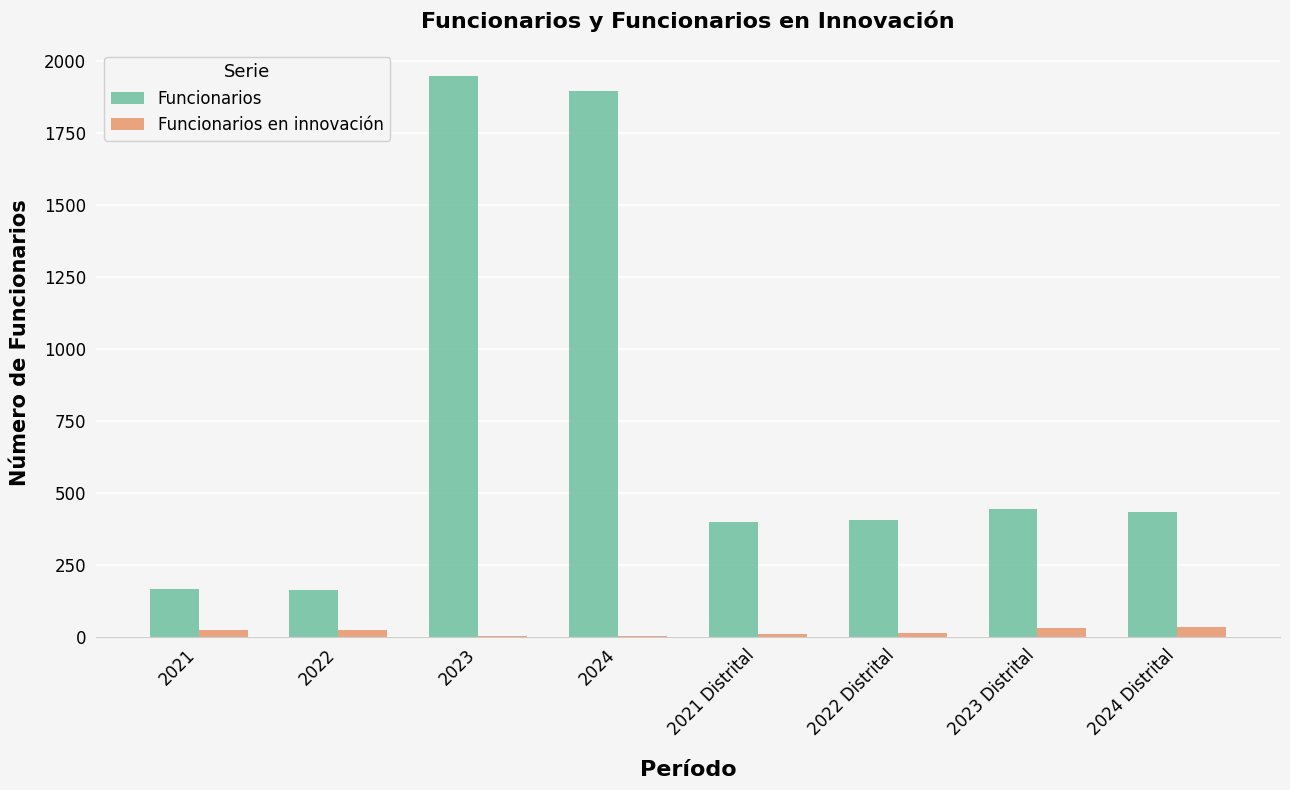

At which category is the sum across all series the highest?

2023